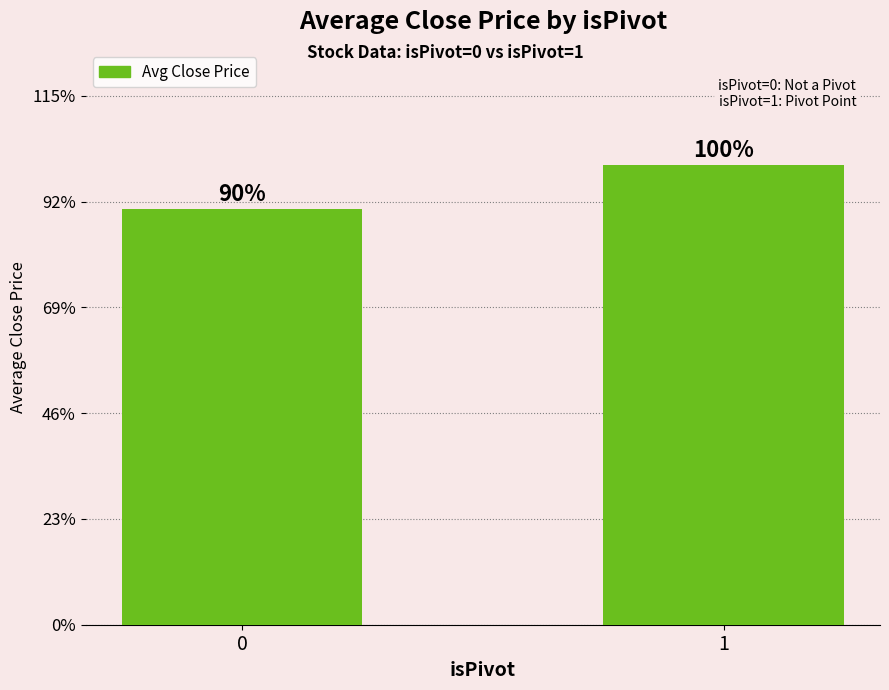

List the labels in order of value, smallest first.

0, 1